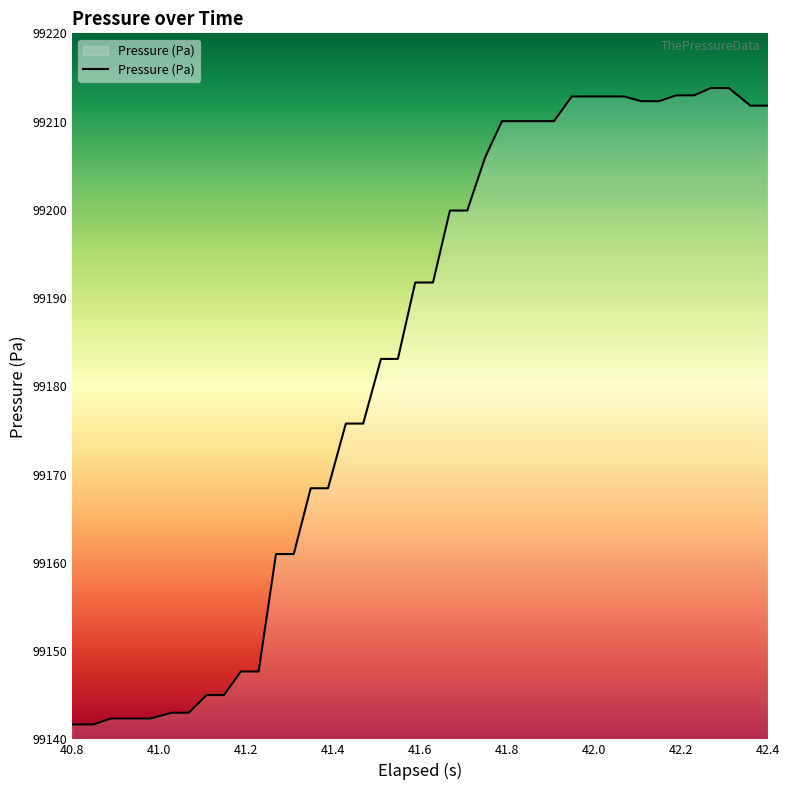

Count the number of categories in the chart.

40